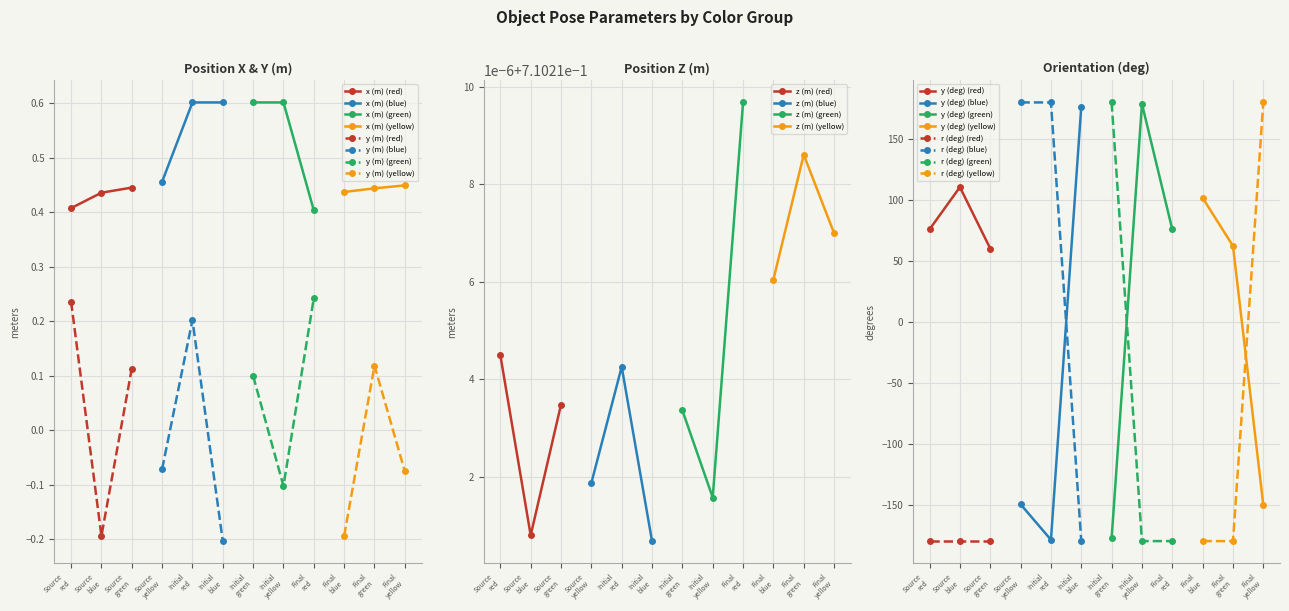

What is the spread (max minus min) of values at Source green?

240.1